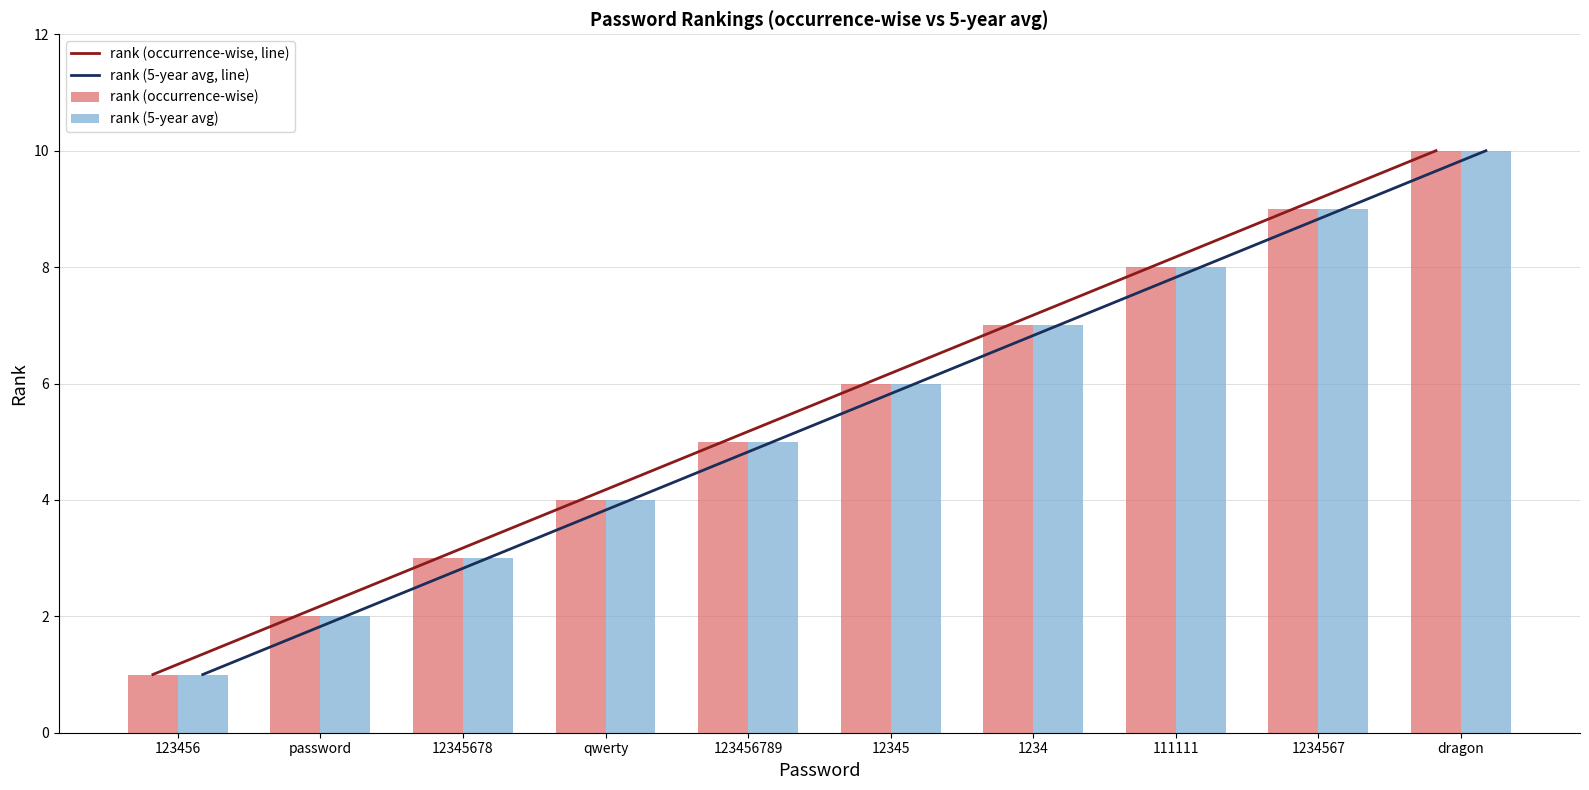

What is the highest value of the rank (5-year avg) series?

10